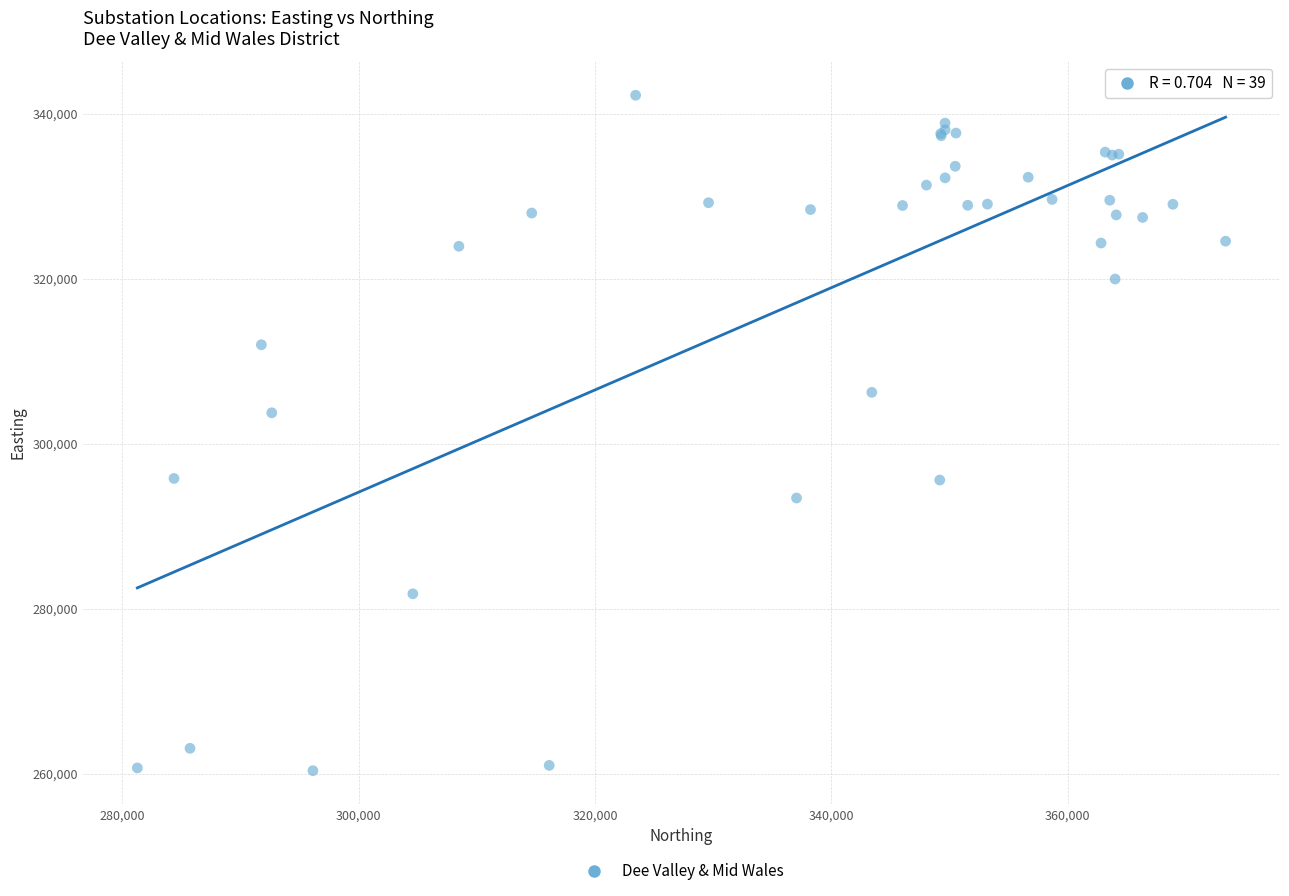

What Y value in the scatter plot is closest to 301313?

303757